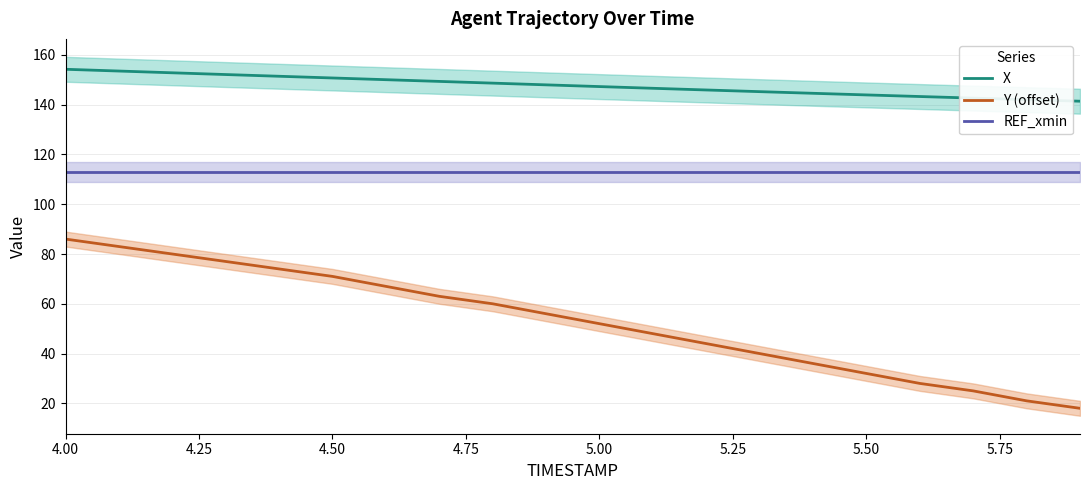

How many values in the X series exceed 147?

11